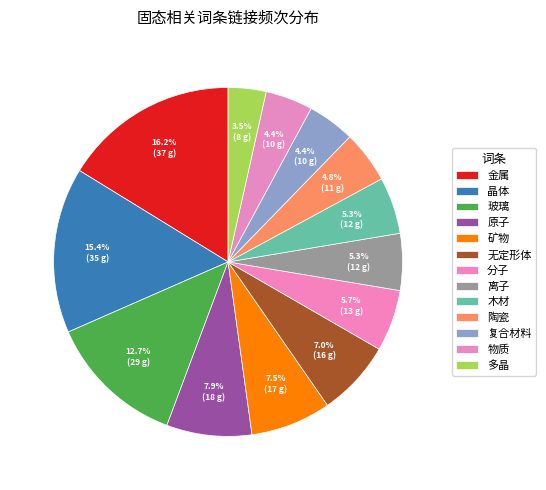

How many segments does this pie chart have?

13